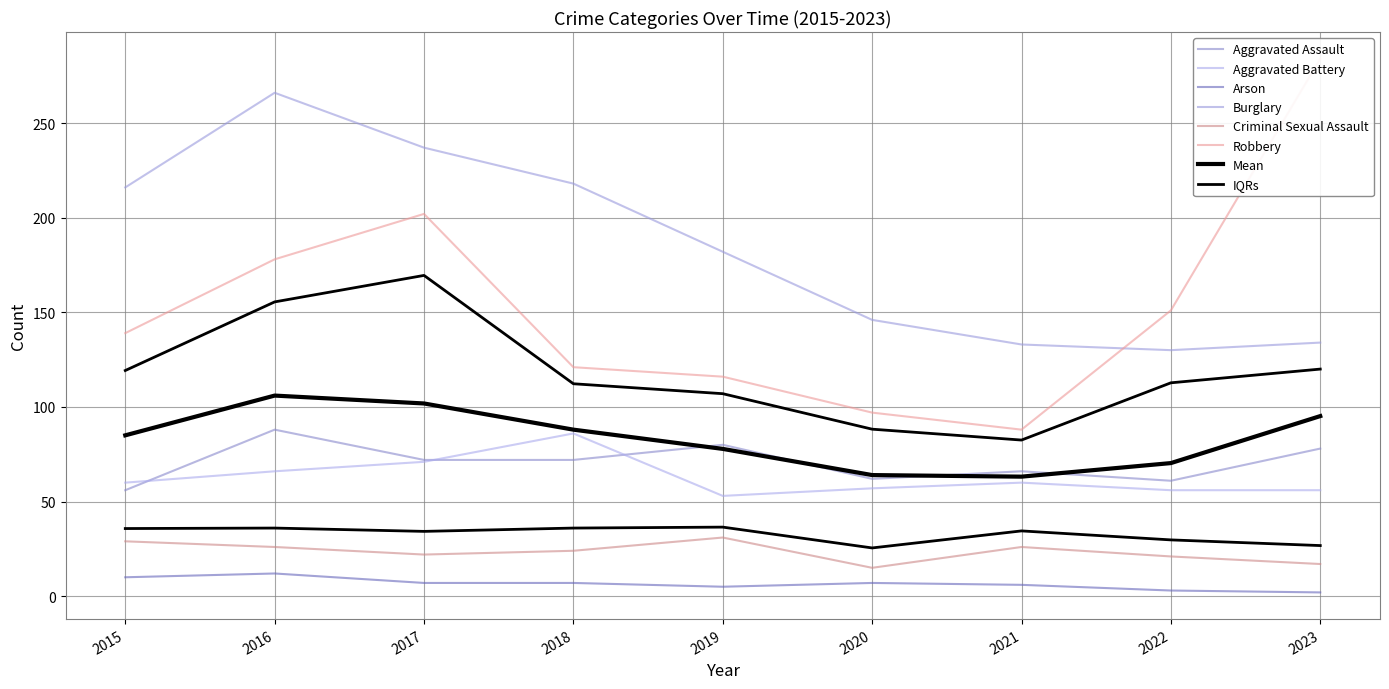

Which category has the highest value across all series?

2023